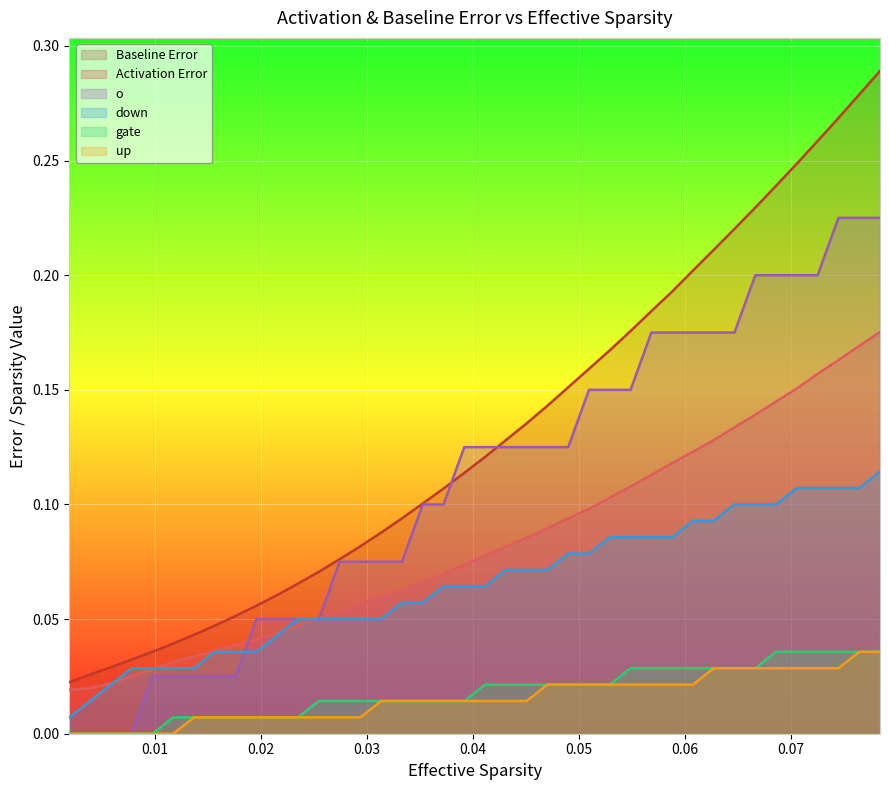

What is the difference between the second highest and second lowest values in the down series?

0.1